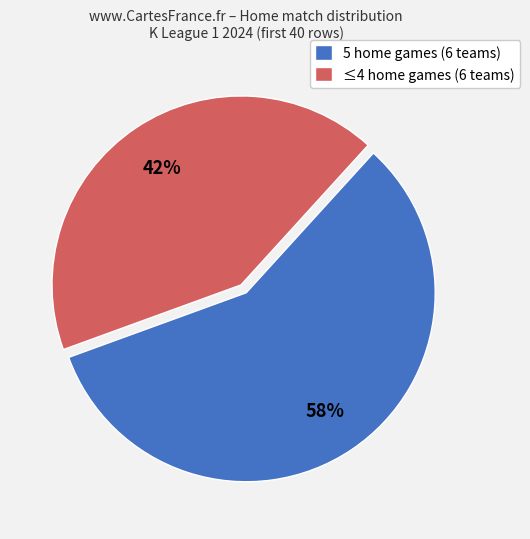

Which category has the smallest portion of the pie?

≤4 home games (6 teams)